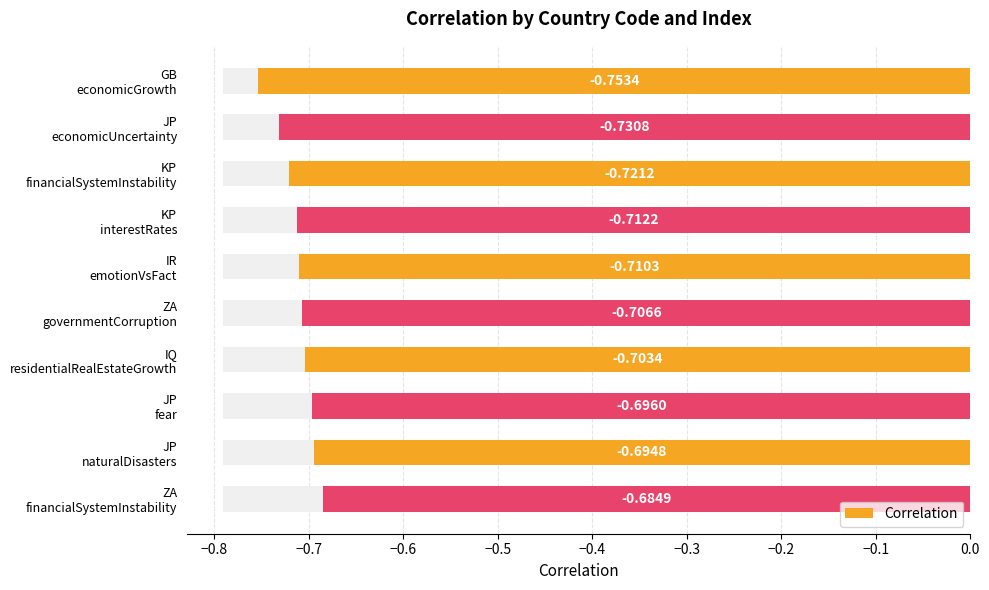

How many series are shown in this chart?

1